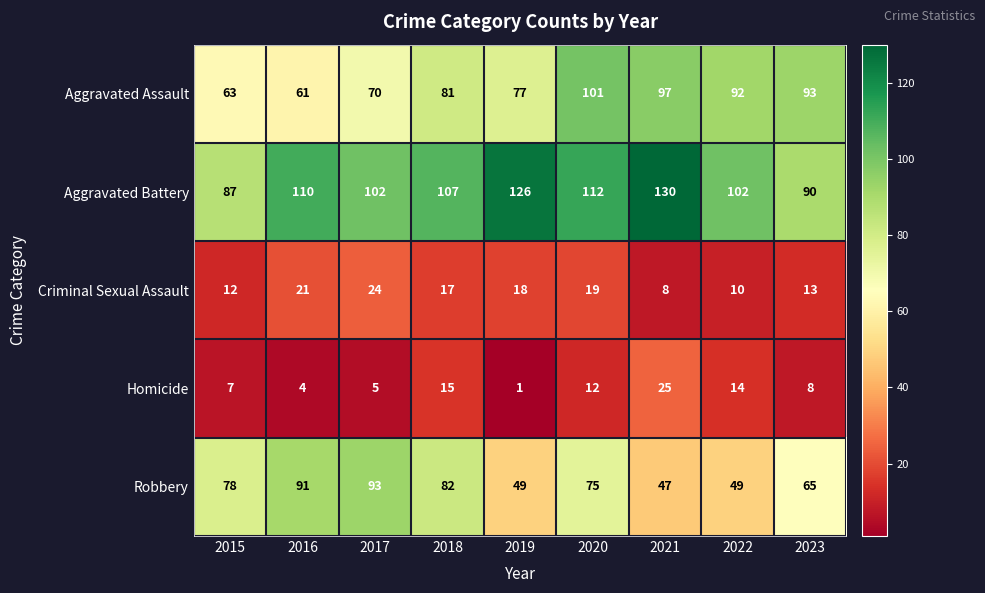

How many series are shown in this chart?

5